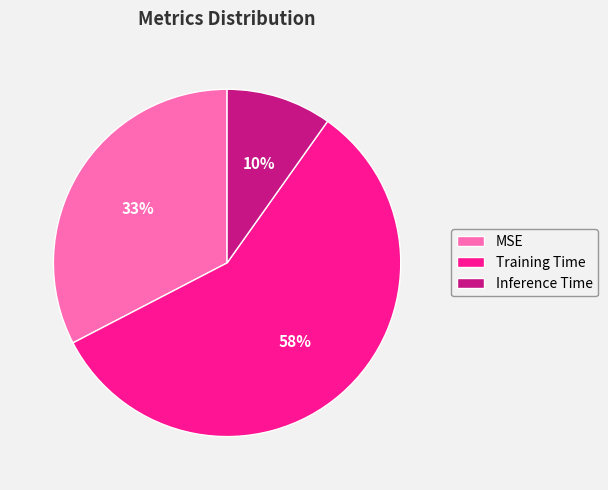

Is Inference Time the majority of the pie?

No